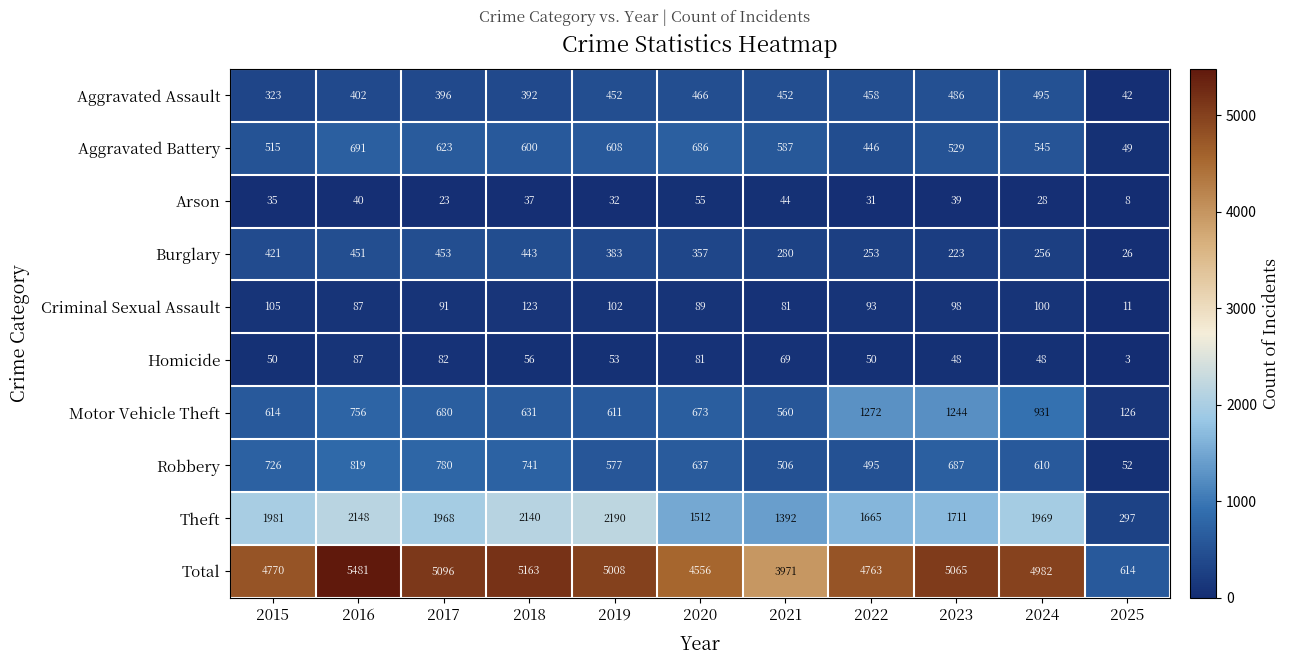

Rank the series by their maximum value, from lowest to highest.

Arson, Homicide, Criminal Sexual Assault, Burglary, Aggravated Assault, Aggravated Battery, Robbery, Motor Vehicle Theft, Theft, Total